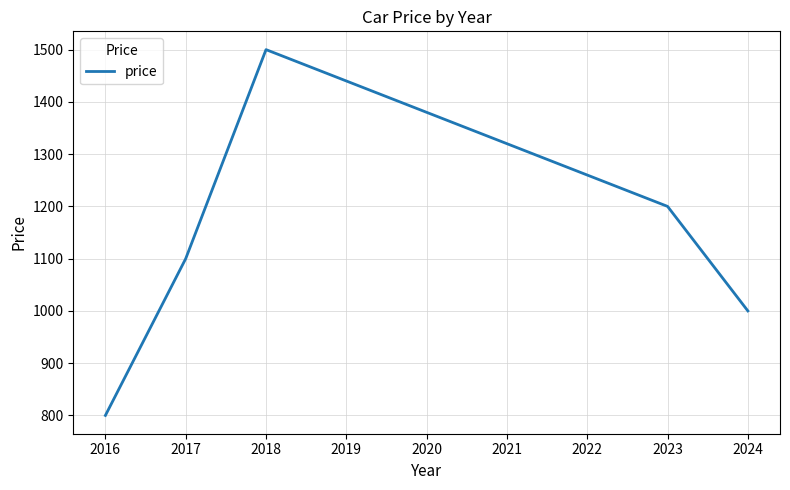

Which label corresponds to the largest value in the chart?

2018